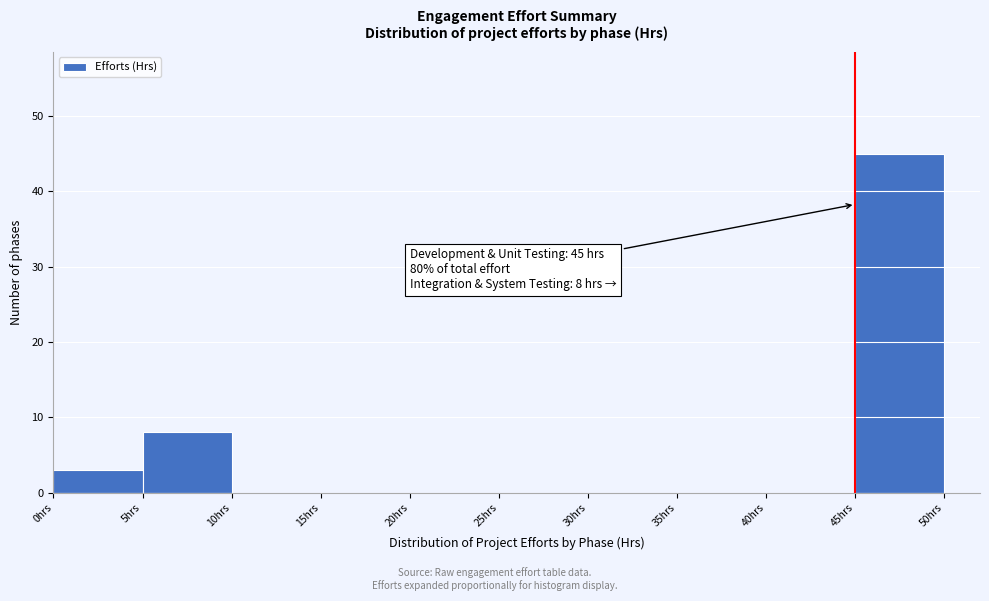

Which range on the x-axis has the tallest bar?

45 to 50